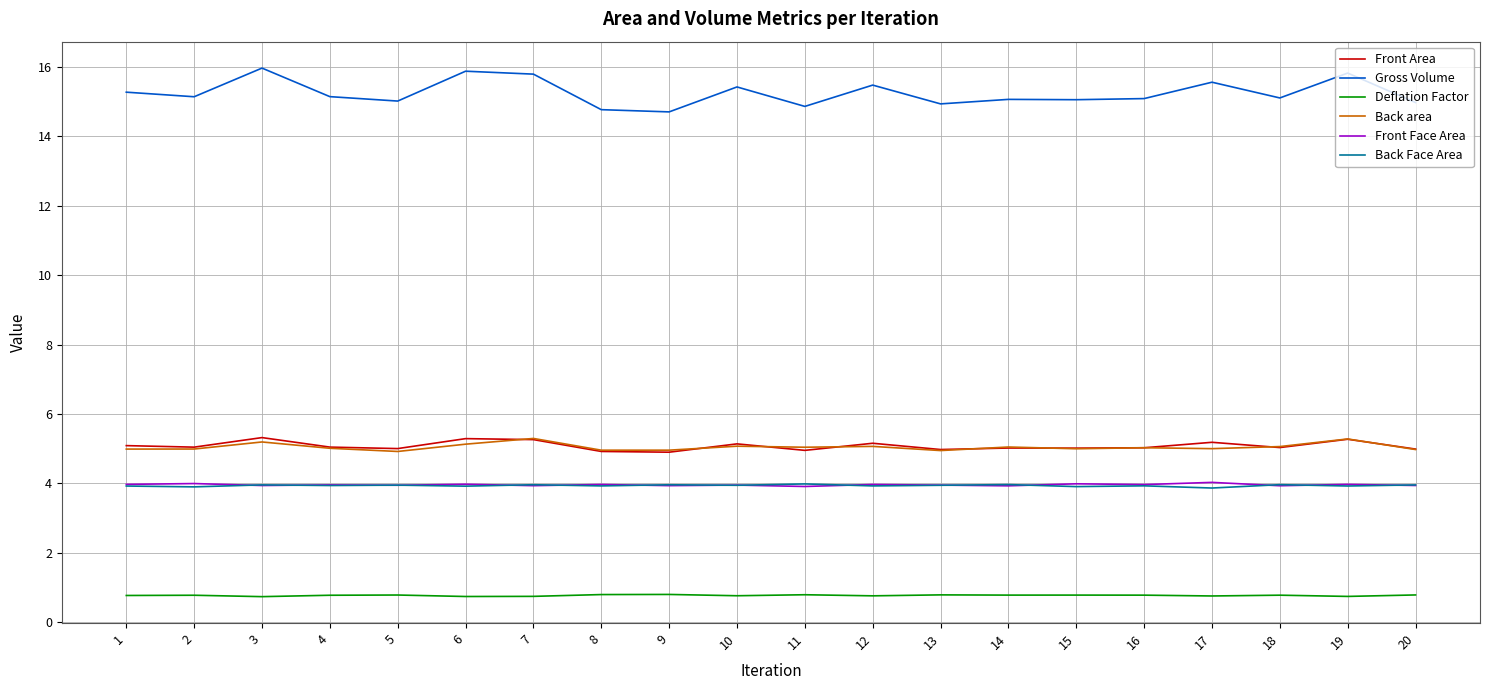

What is the spread (max minus min) of values at 10?

14.7